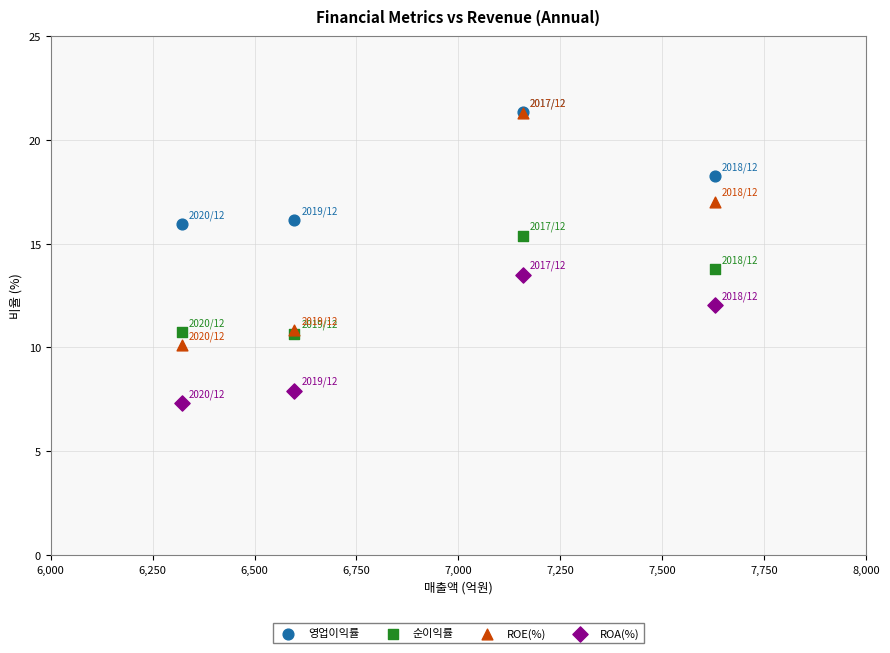

In the ROE(%) series, what Y value is closest to 15?

17.0